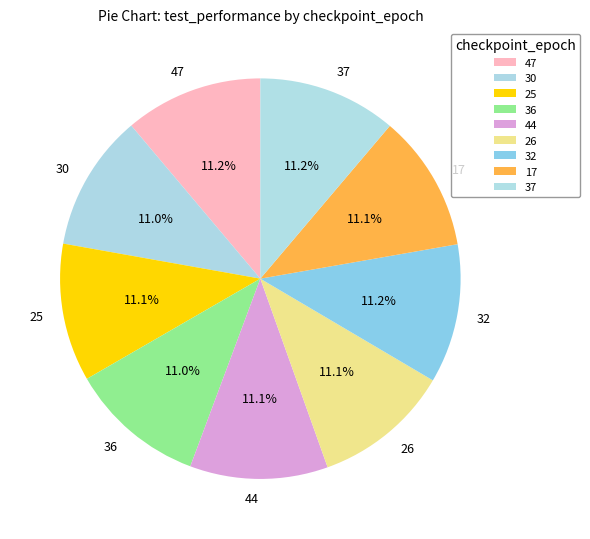

To the nearest percent, what portion does 32 represent?

11%